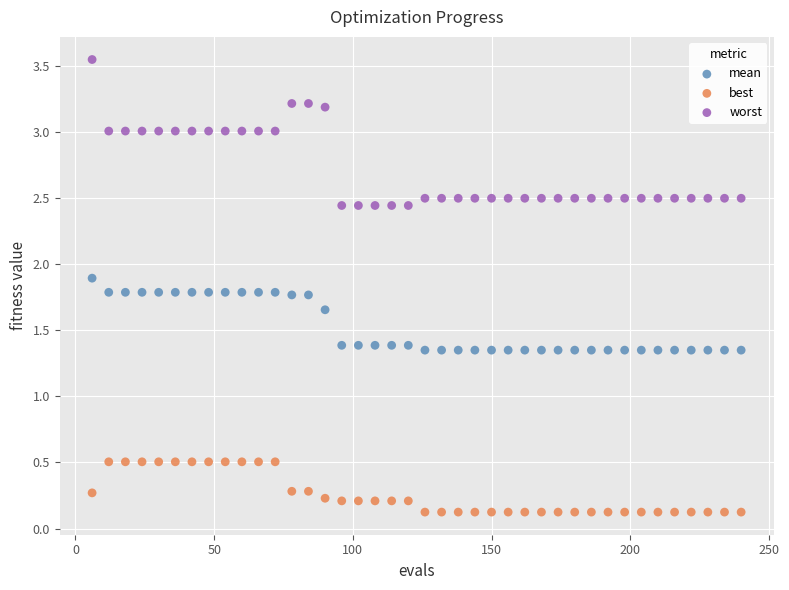

Which series reaches the minimum Y coordinate?

best